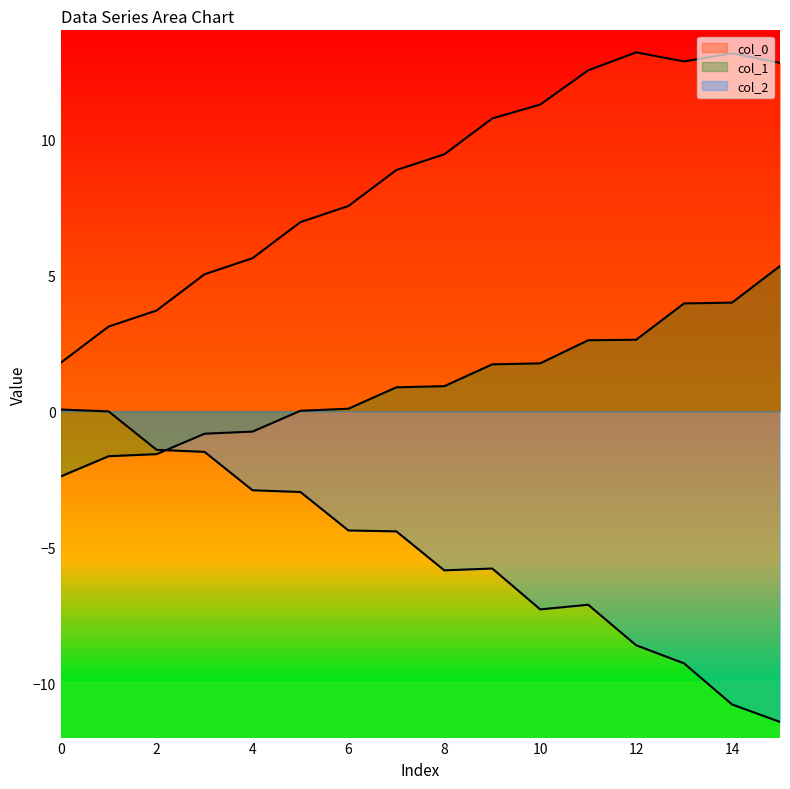

List the labels in order of col_2 value, largest first.

0, 1, 2, 3, 4, 5, 6, 7, 9, 8, 11, 10, 12, 13, 14, 15